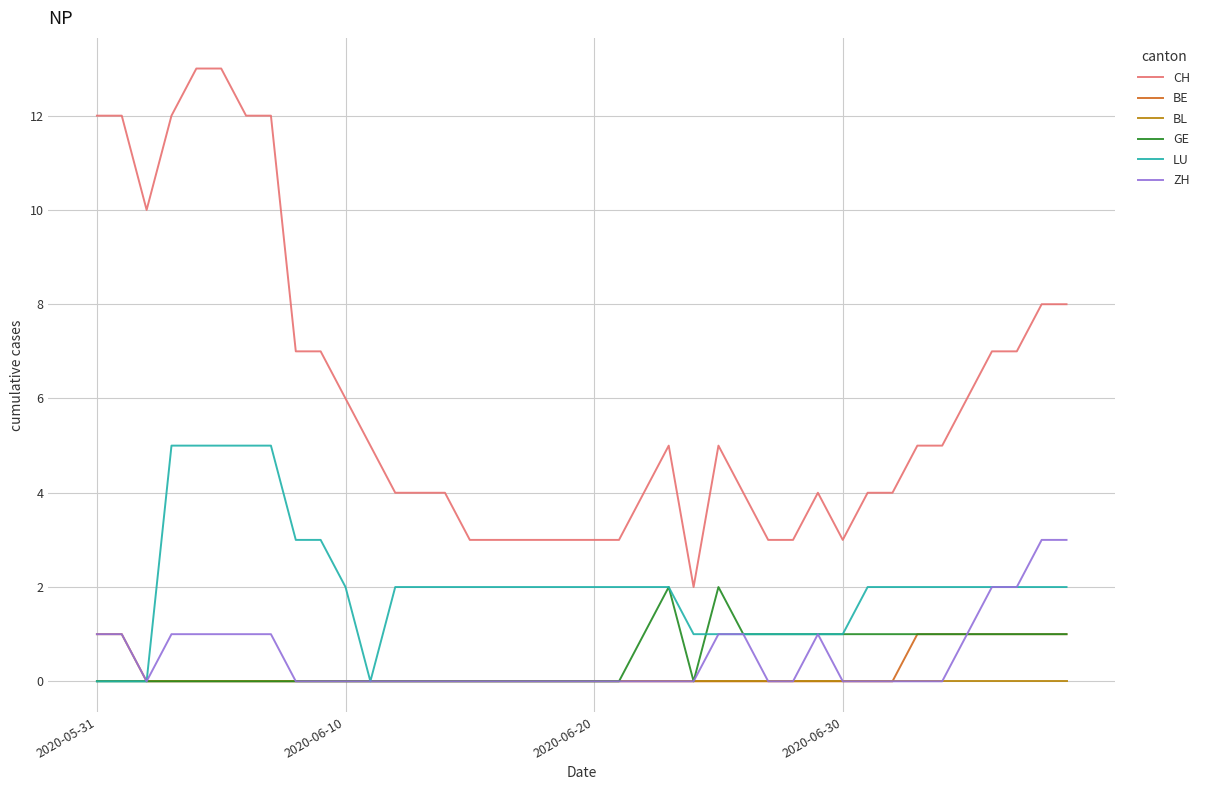

True or false: LU and CH cross at least once.

False